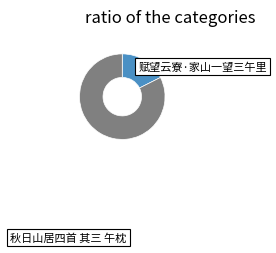

Is there any slice that represents more than half of the pie?

Yes